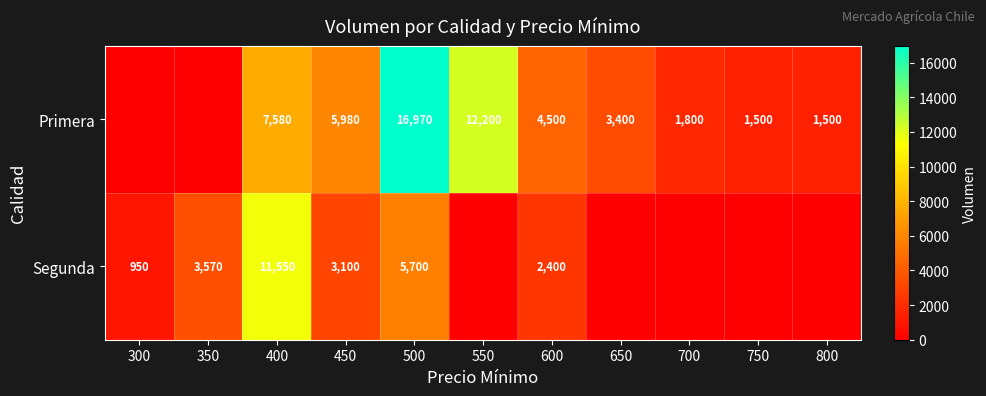

True or false: Primera has a value of 2513 at 800.

False